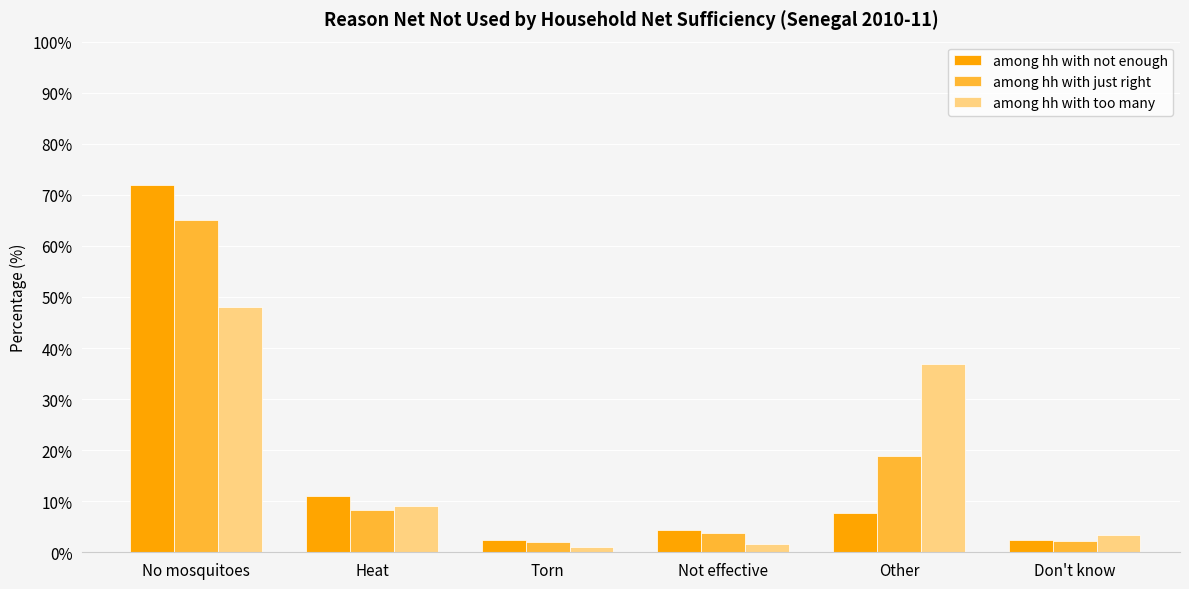

What is the greatest value displayed?

72.0